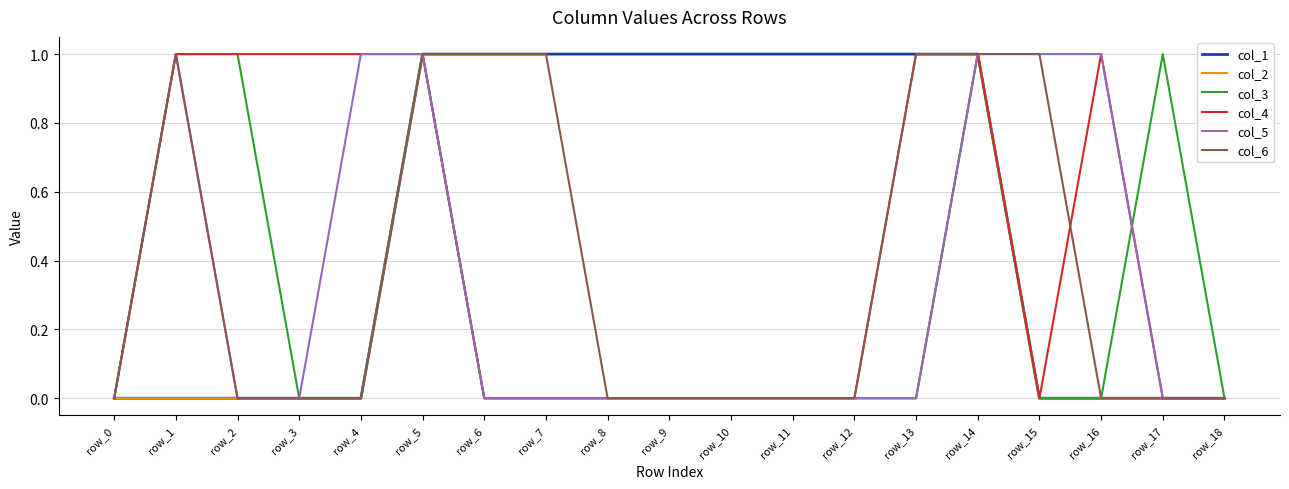

Is this an area chart (filled region under the line)?

No